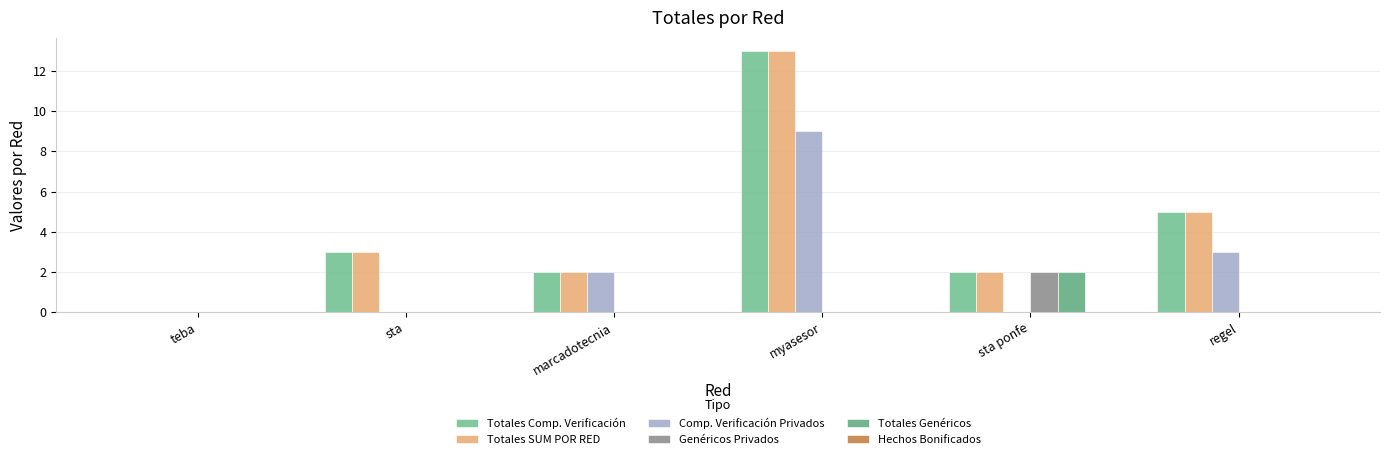

Reading left to right, what are all the values shown in this chart?

Totales Comp. Verificación: 0	3	2	13	2	5
Totales SUM POR RED: 0	3	2	13	2	5
Comp. Verificación Privados: 0	0	2	9	0	3
Genéricos Privados: 0	0	0	0	2	0
Totales Genéricos: 0	0	0	0	2	0
Hechos Bonificados: 0	0	0	0	0	0